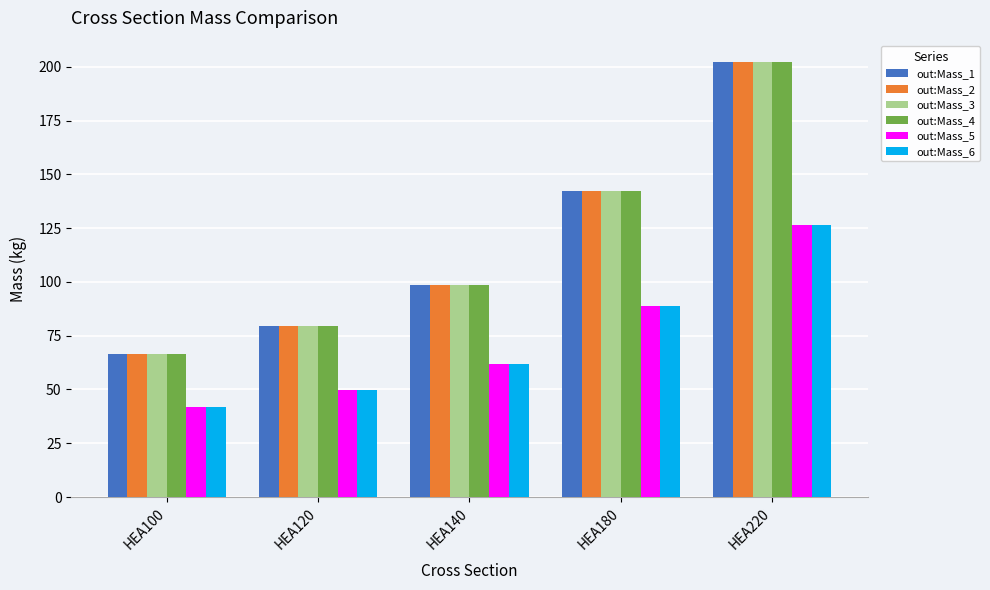

How many values in the out:Mass_2 series exceed 98?

3